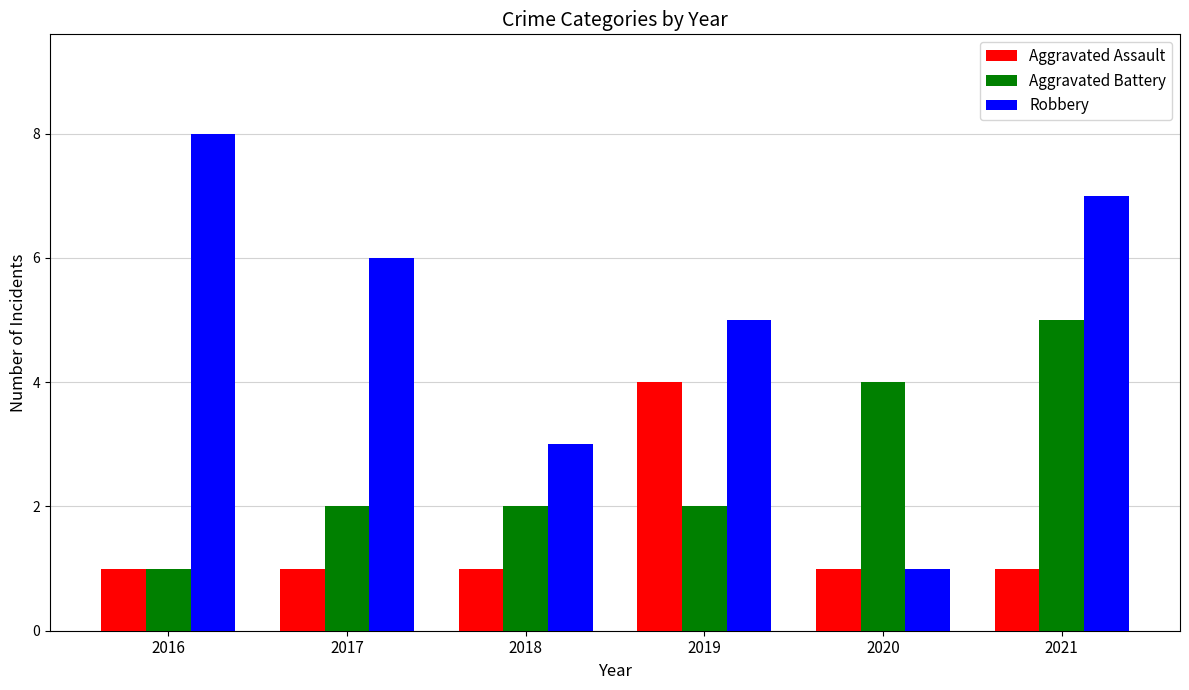

List the series in order of their overall mean, highest first.

Robbery, Aggravated Battery, Aggravated Assault